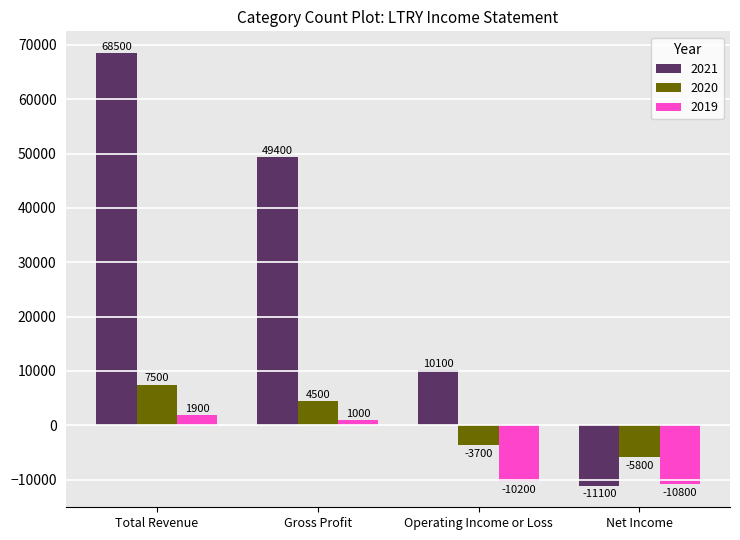

How many values in 2019 are above zero?

2